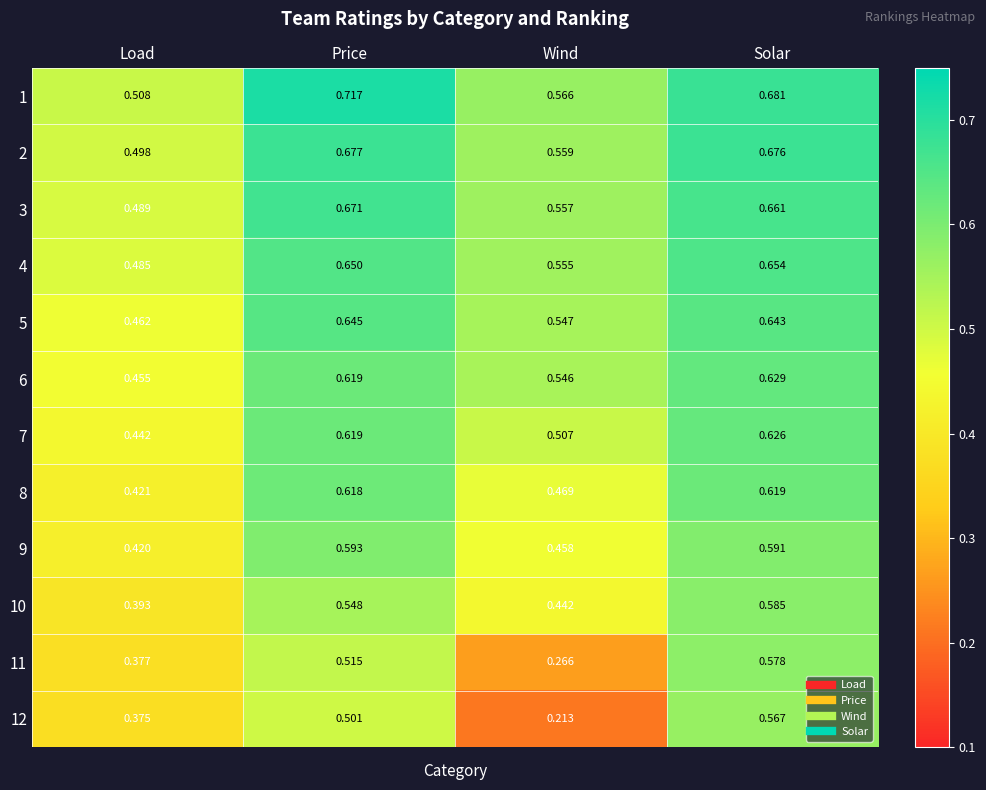

At which label does 5 reach its peak?

Price